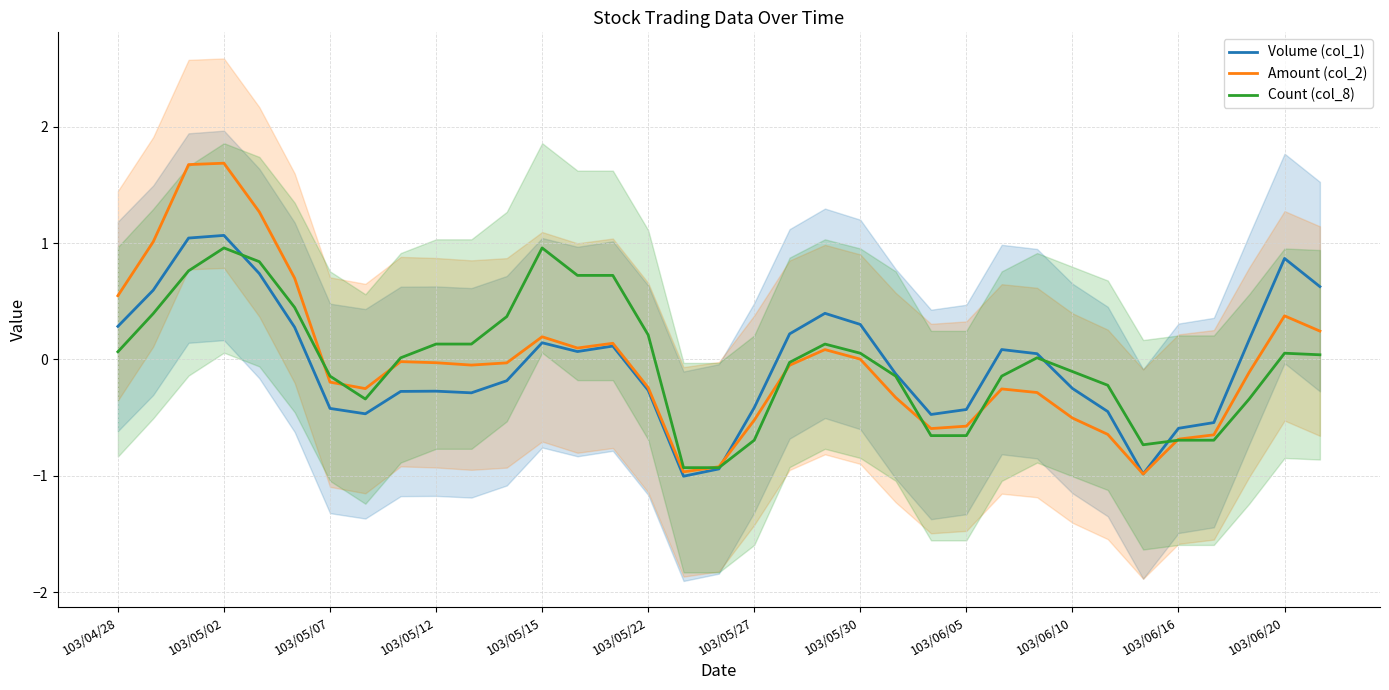

What is the minimum value for Count (col_8)?

-0.9